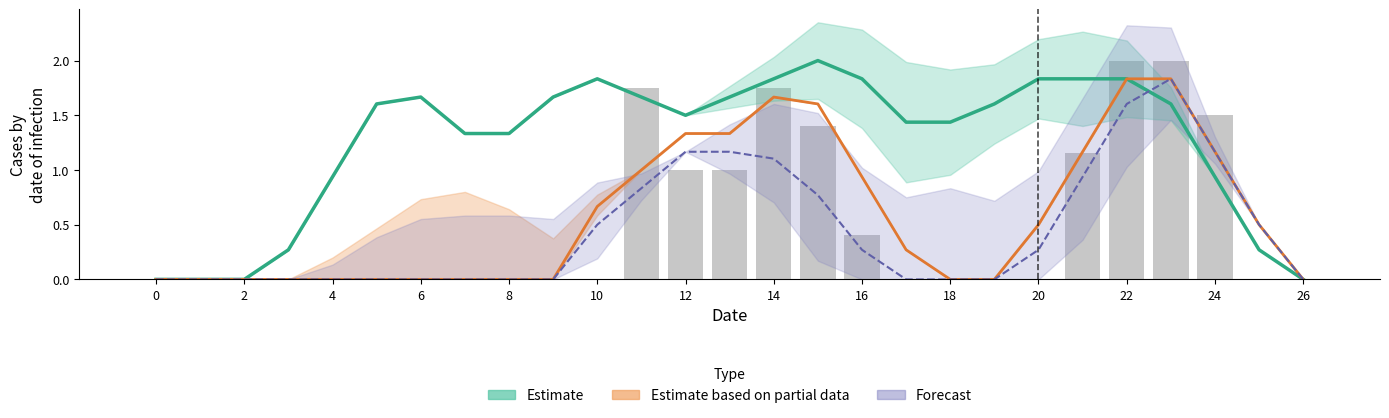

Between 14 and 15, which is larger?

15